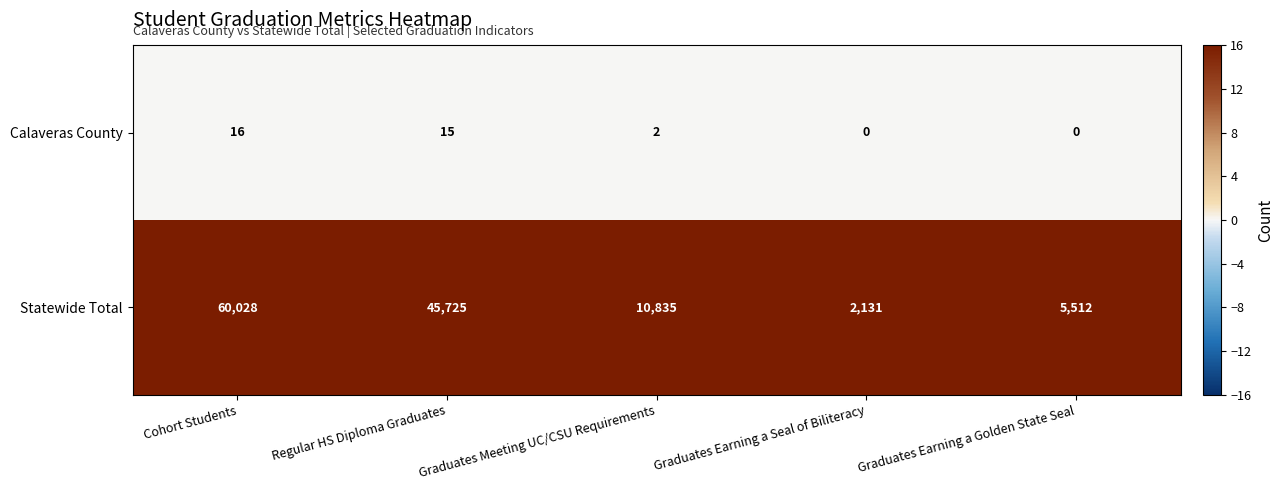

Which series has the largest total across all categories?

Statewide Total